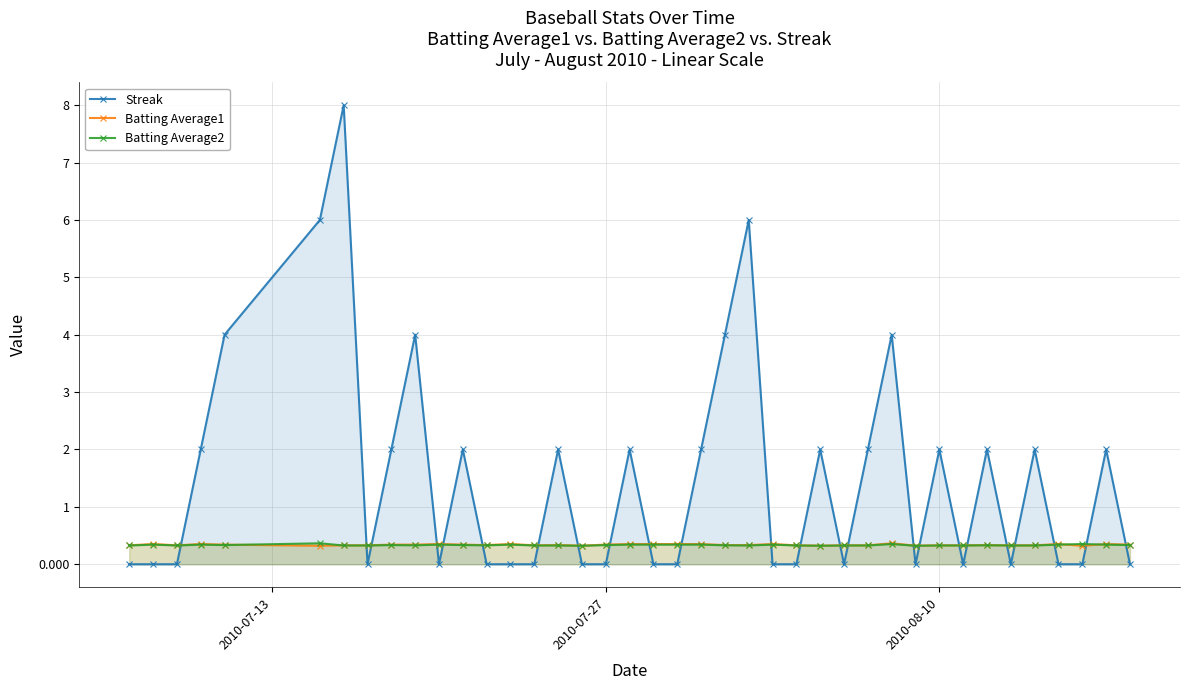

Which series has the largest range (max minus min)?

Streak